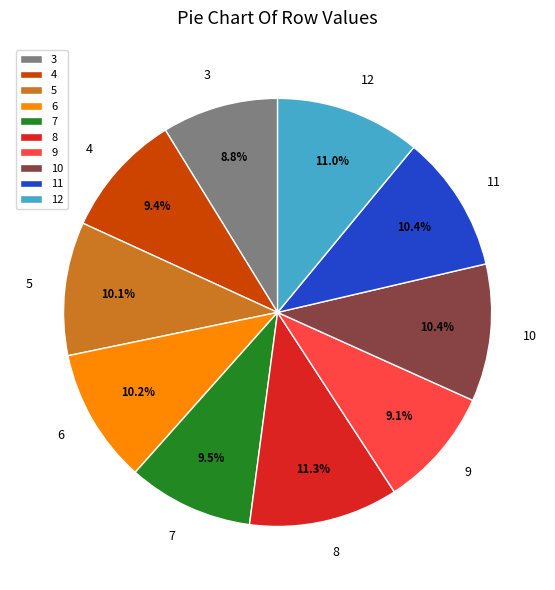

To the nearest percent, what percentage of the pie is 8?

11%